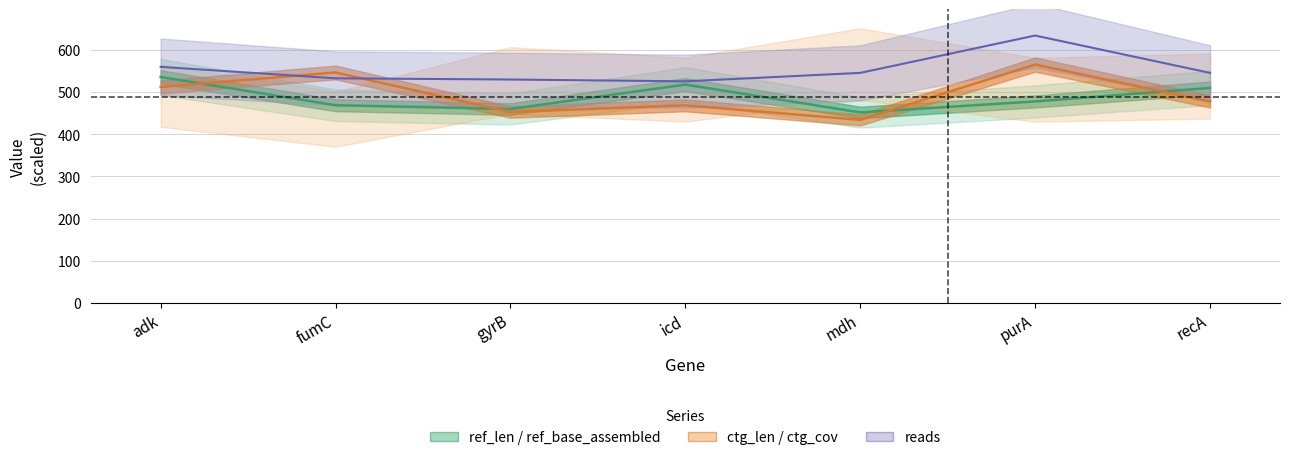

How many distinct data groups are displayed?

3